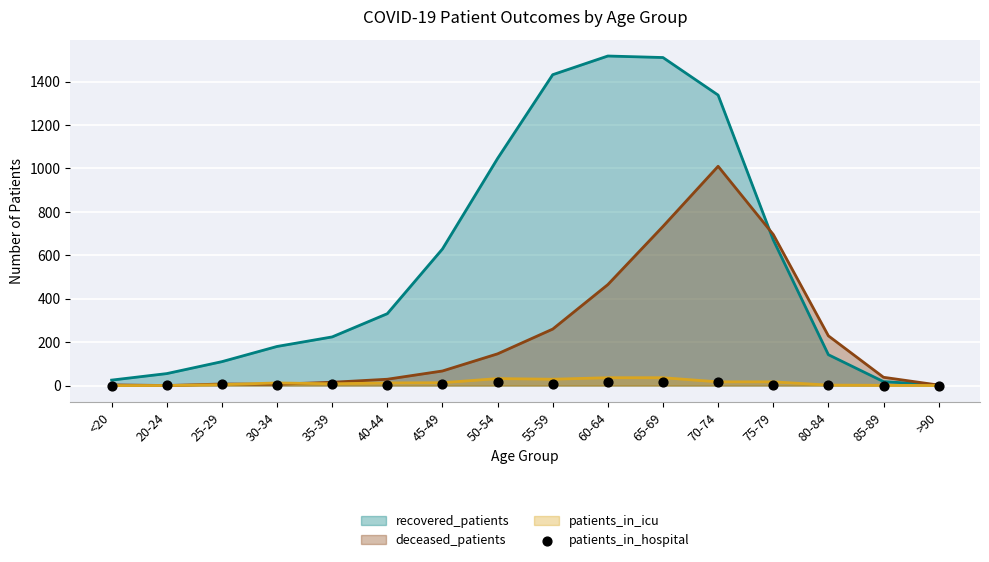

Between 35-39 and <20, which is larger?

35-39